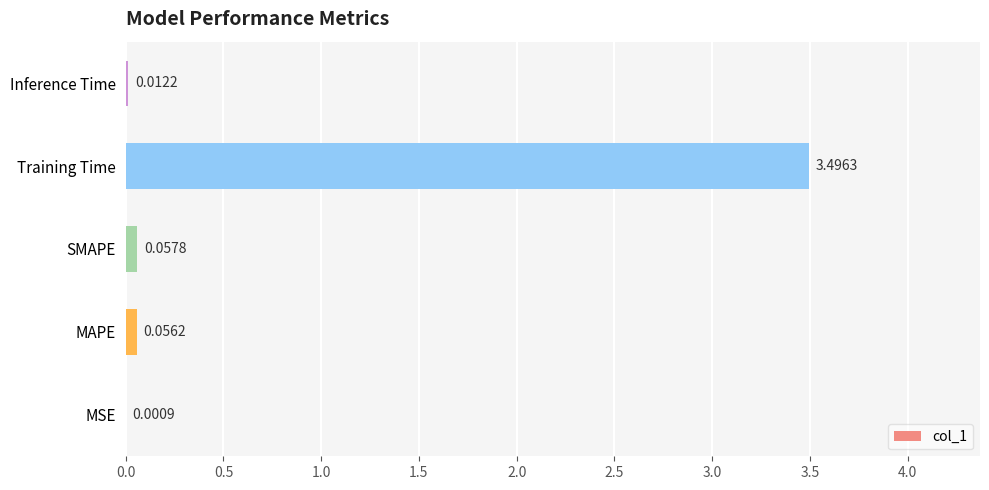

What is the sum of all values?

3.6